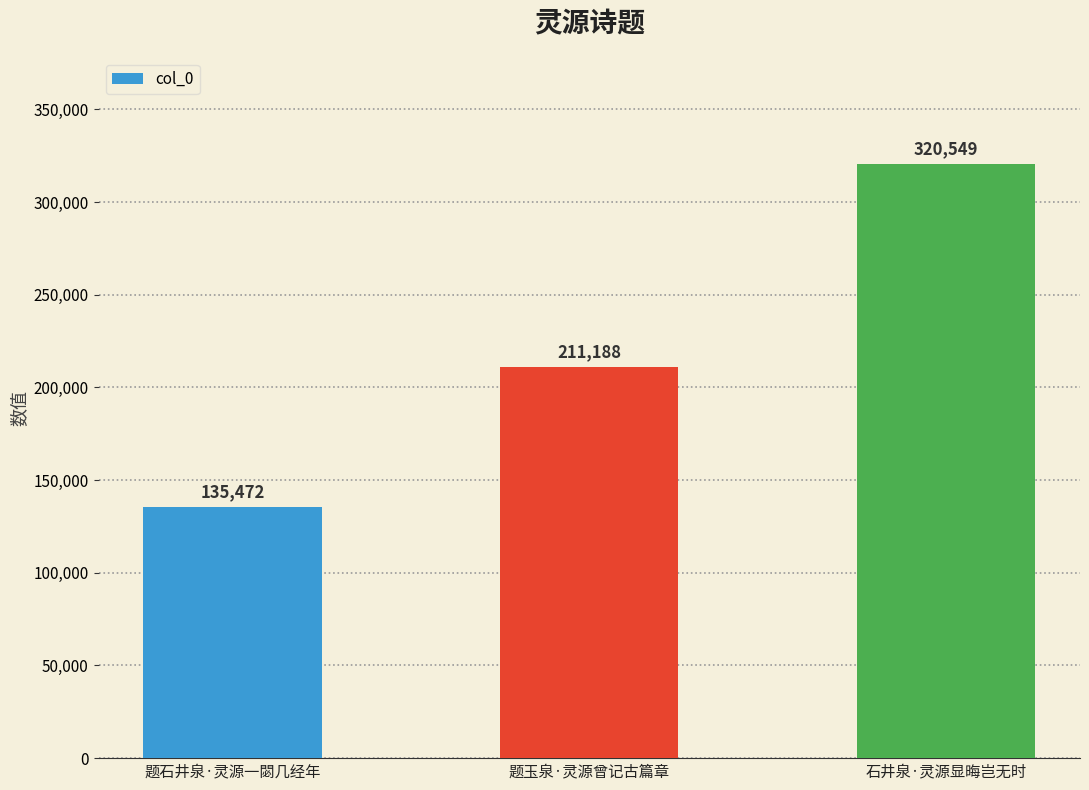

Does the chart contain any negative values?

No